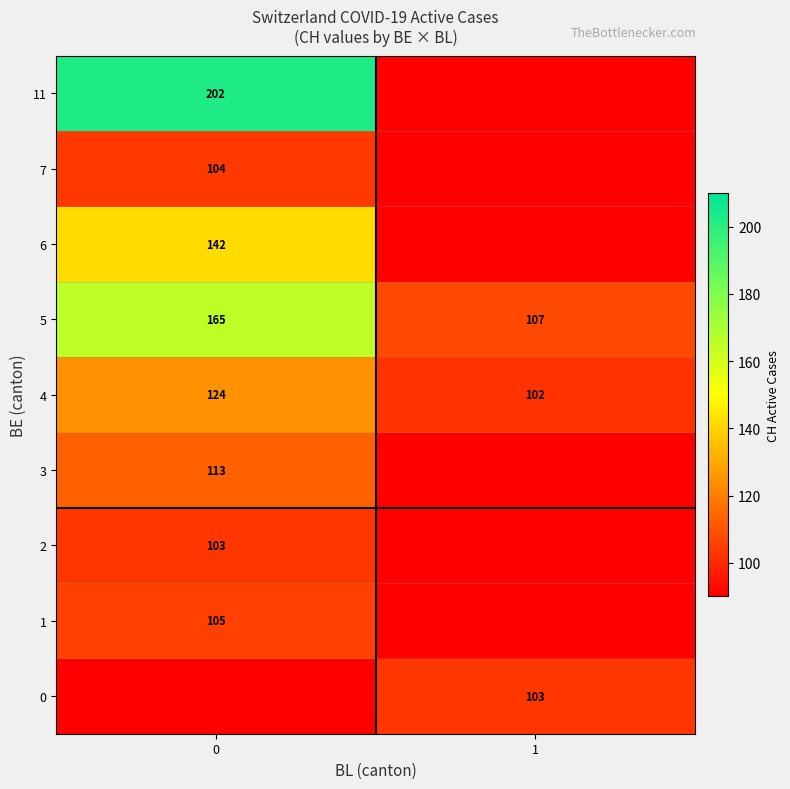

What is the difference between the maximum and minimum values in the row_5 series?

58.0